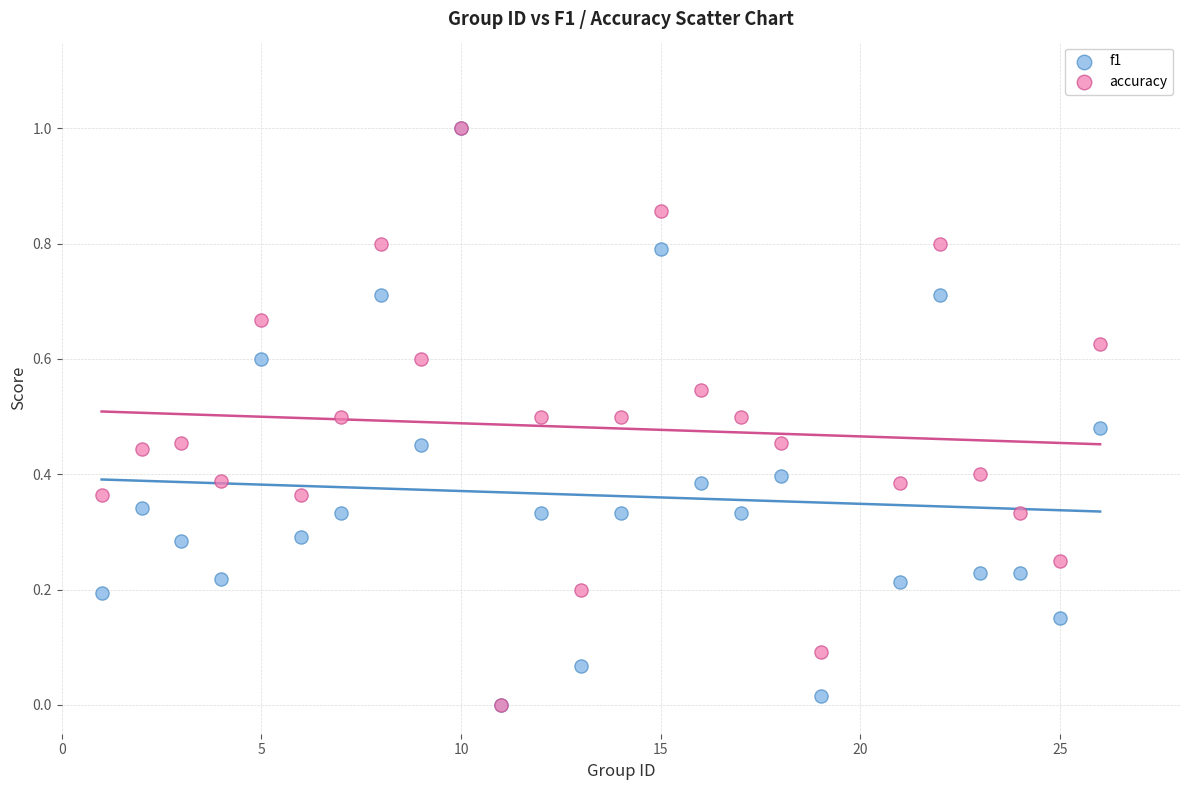

What are all the series names shown in the legend?

f1, accuracy